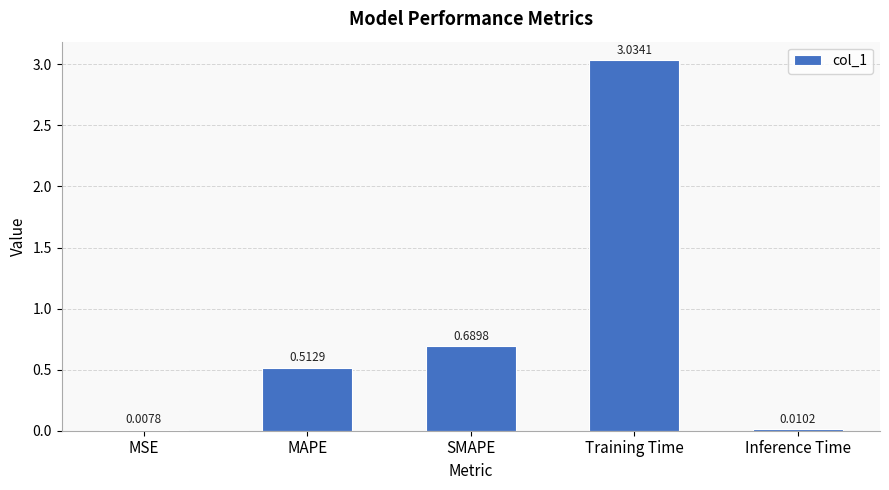

What is the sum of the values at Training Time and SMAPE?

3.7